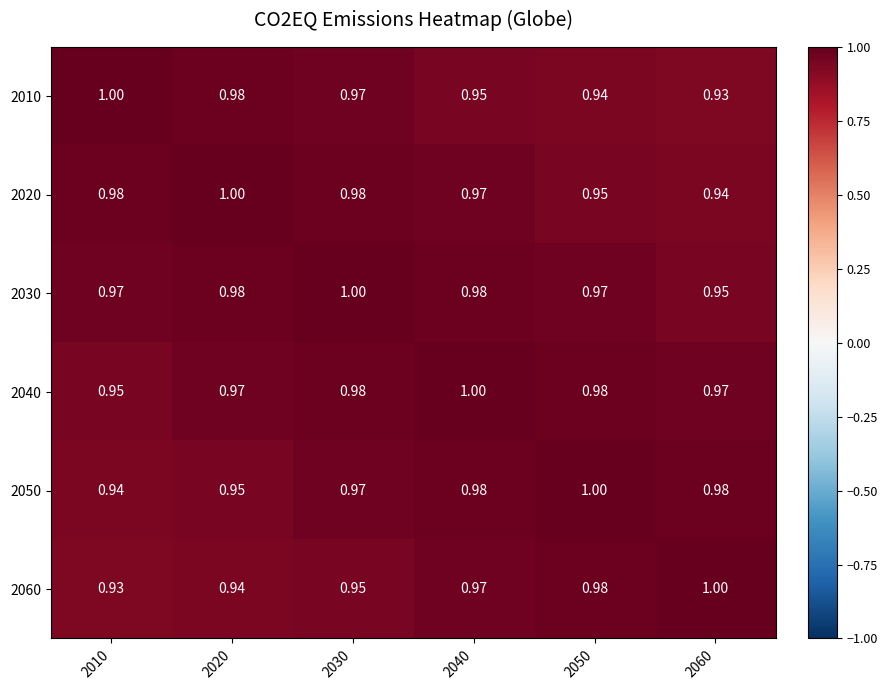

Count the number of data series in this chart.

6